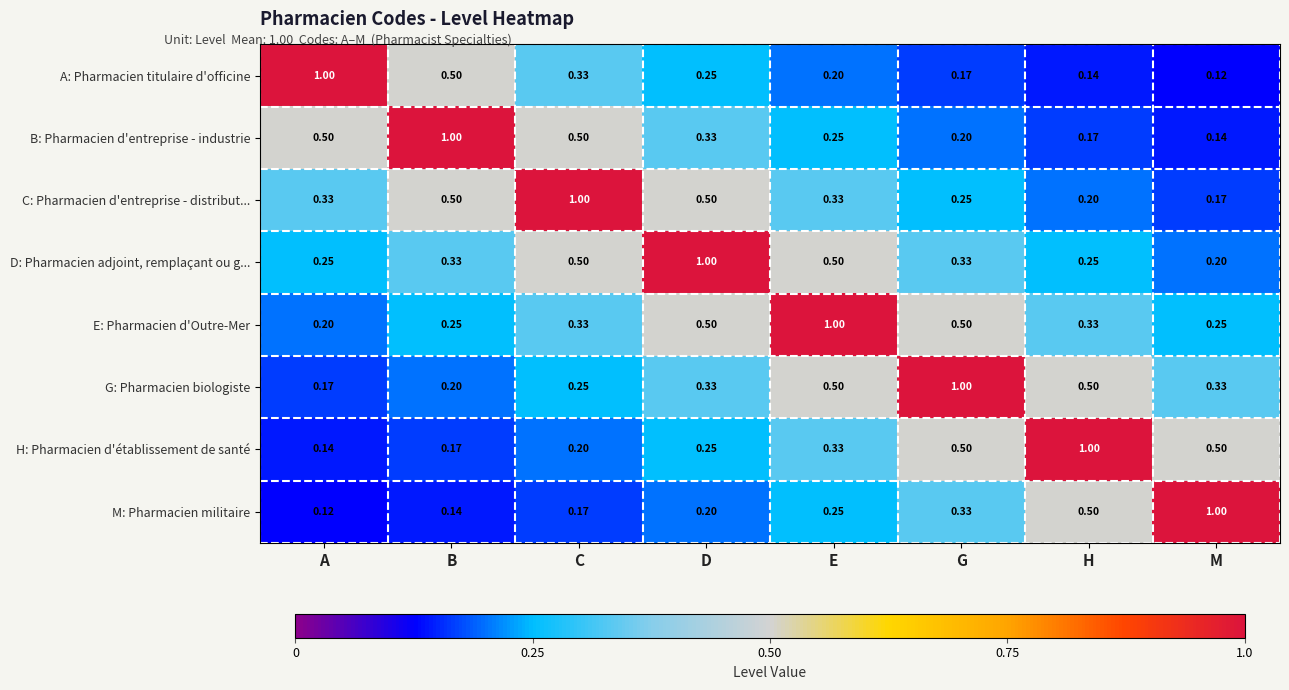

Where is A: Pharmacien titulaire d'officine nearest to the value 0?

M